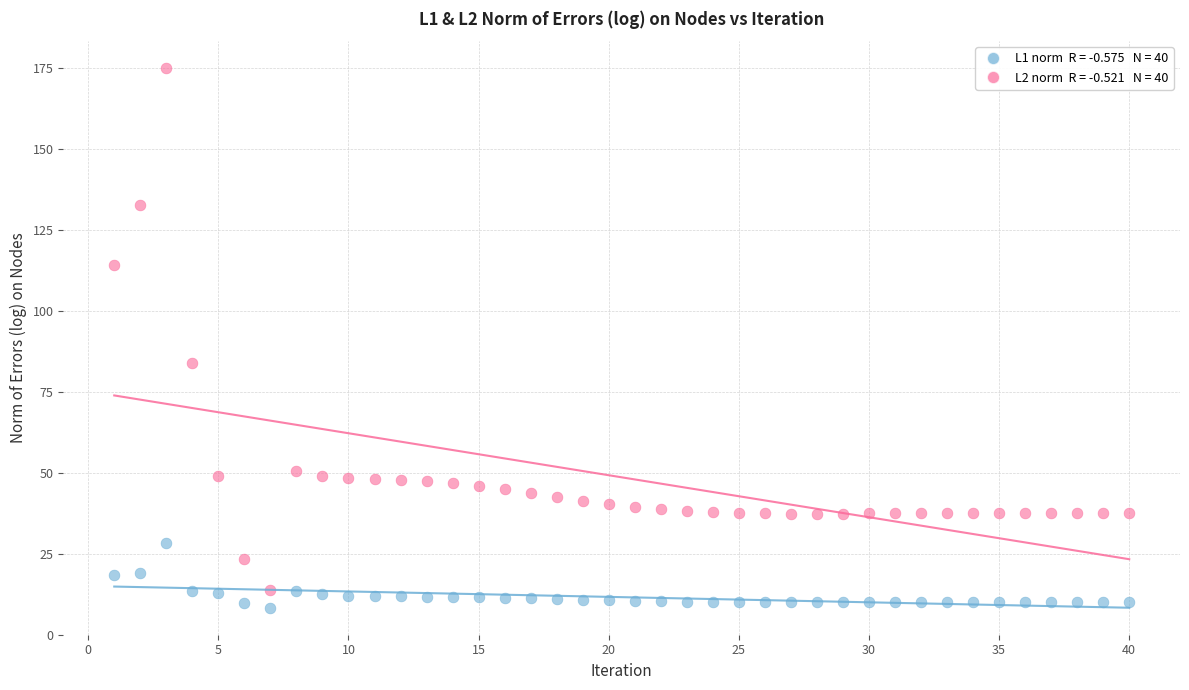

Across all data points, what is the range of Y values (max minus min)?

166.6